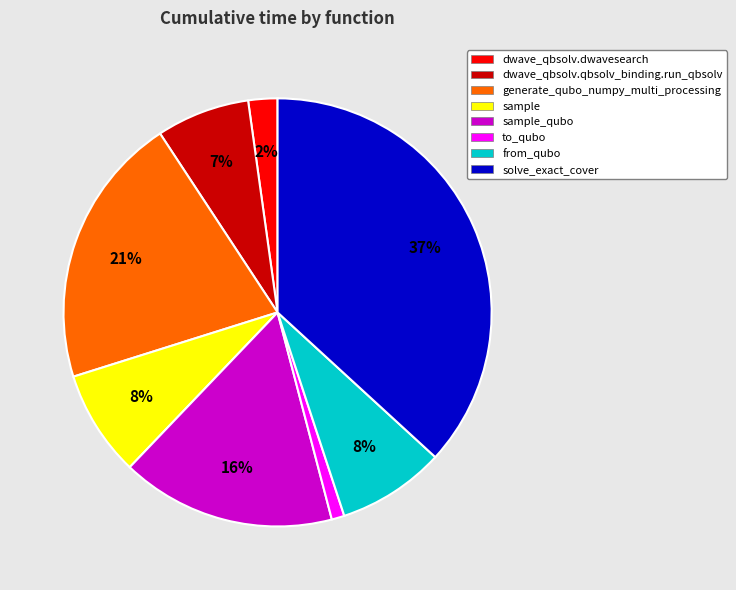

Which category has the smallest portion of the pie?

to_qubo